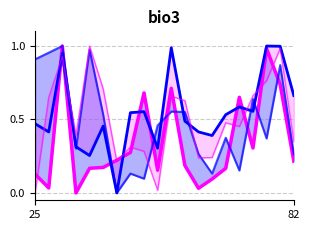

How many lines are shown in the chart?

4